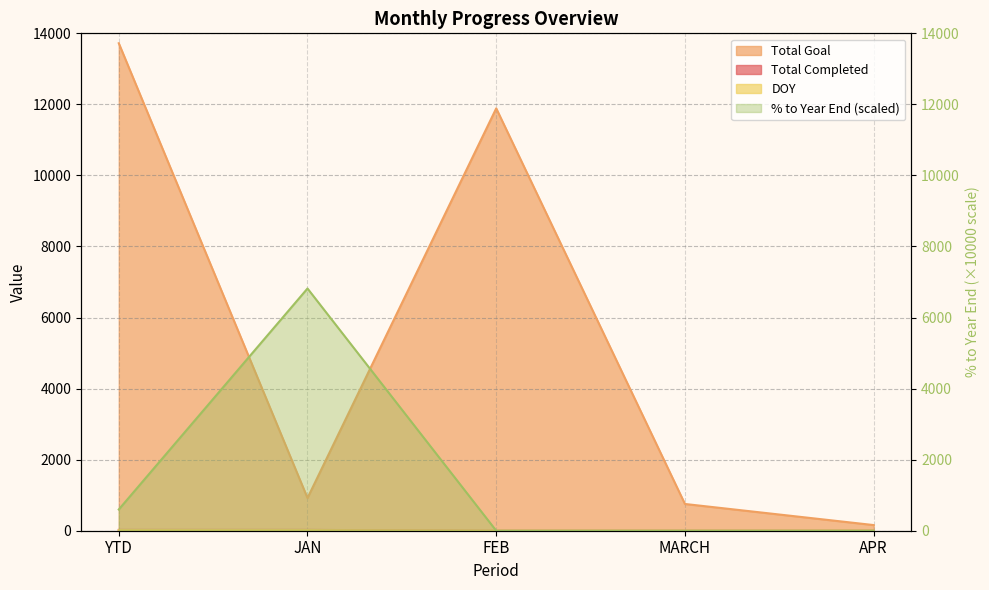

True or false: Total Completed and DOY cross at least once.

False